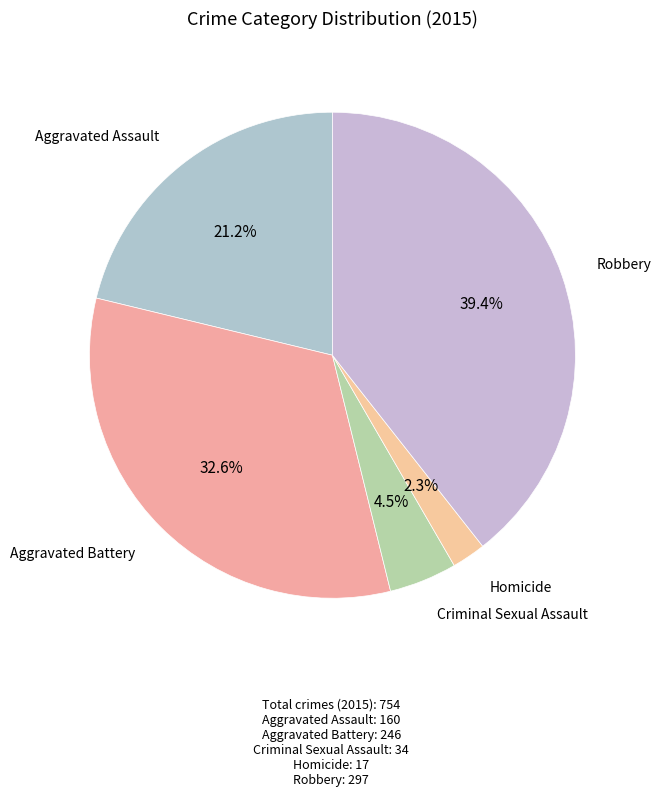

Count the number of slices in the pie.

5